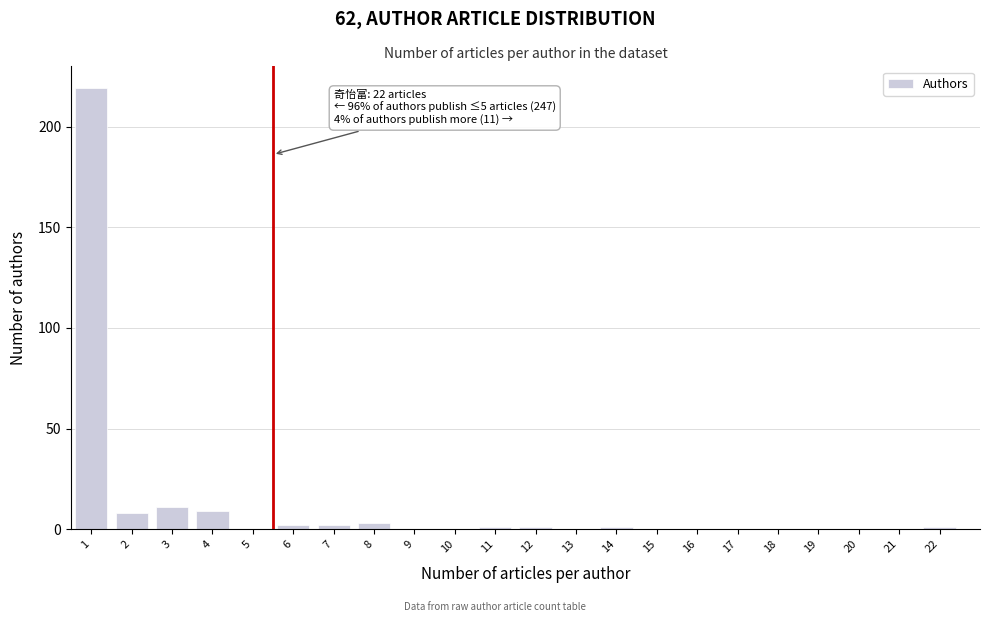

Reading left to right, transcribe all the data shown in this chart.

1=219	2=8	3=11	4=9	5=0	6=2	7=2	8=3	9=0	10=0	11=1	12=1	13=0	14=1	15=0	16=0	17=0	18=0	19=0	20=0	21=0	22=1